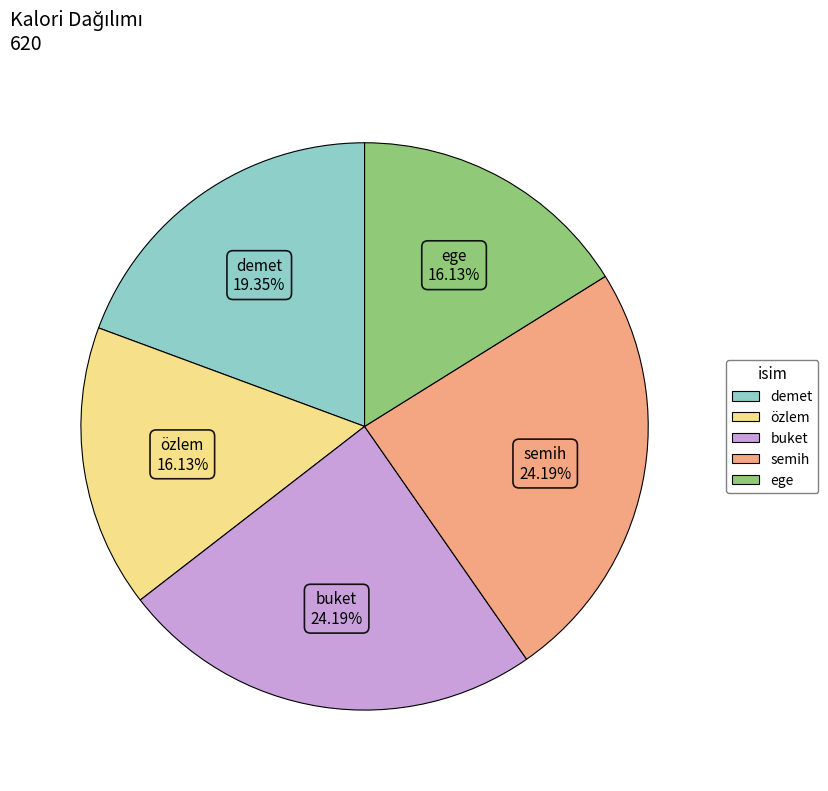

Is the sum of semih and ege greater than half?

No